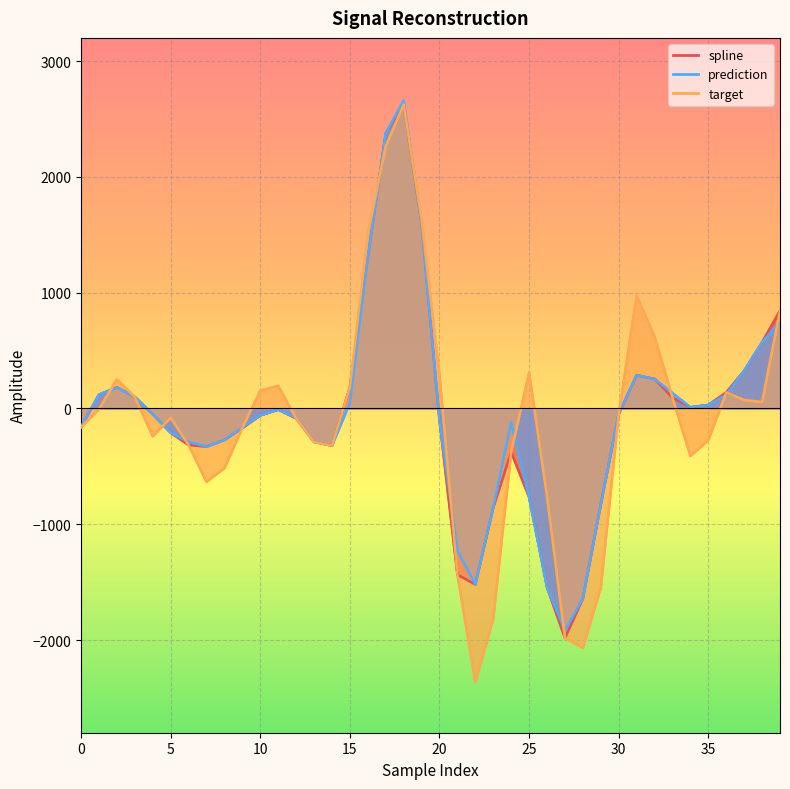

What is the sum of the target values at 25 and 24?

-67.6